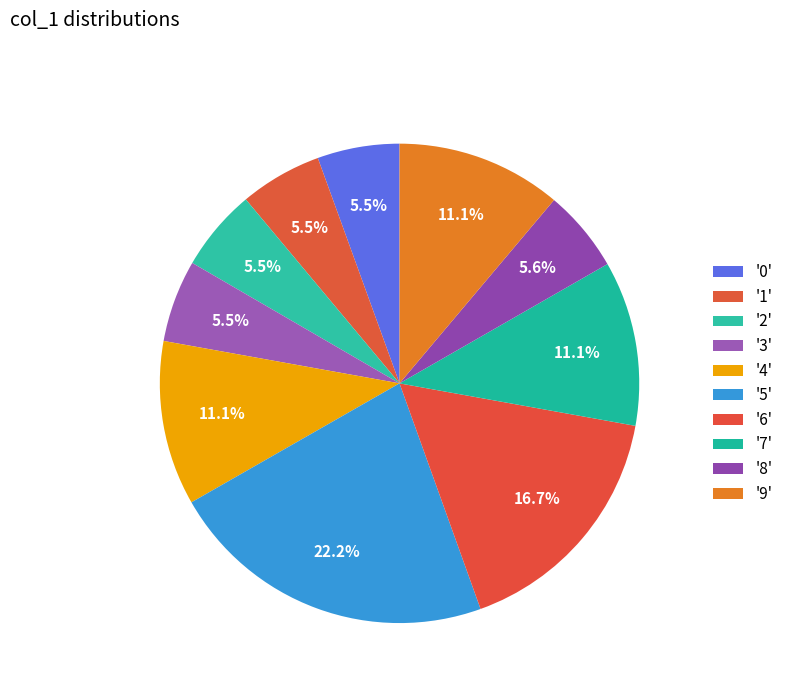

Count the number of slices in the pie.

10